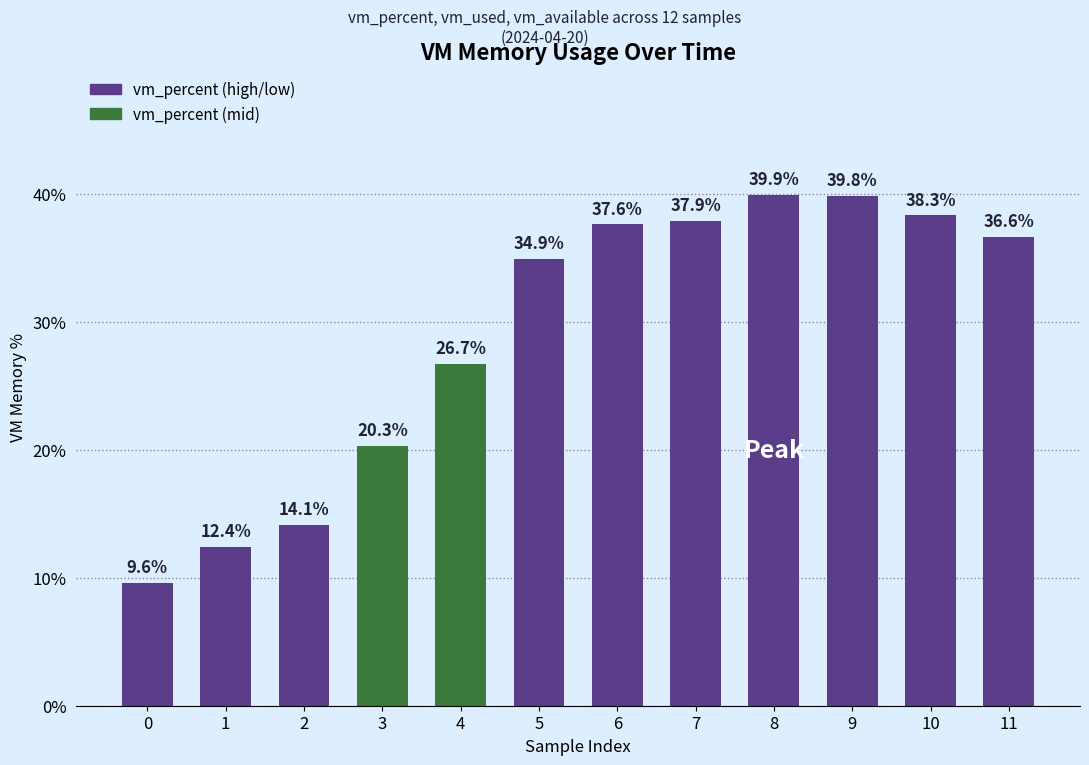

Rank the categories by value from highest to lowest.

8, 9, 10, 7, 6, 11, 5, 4, 3, 2, 1, 0